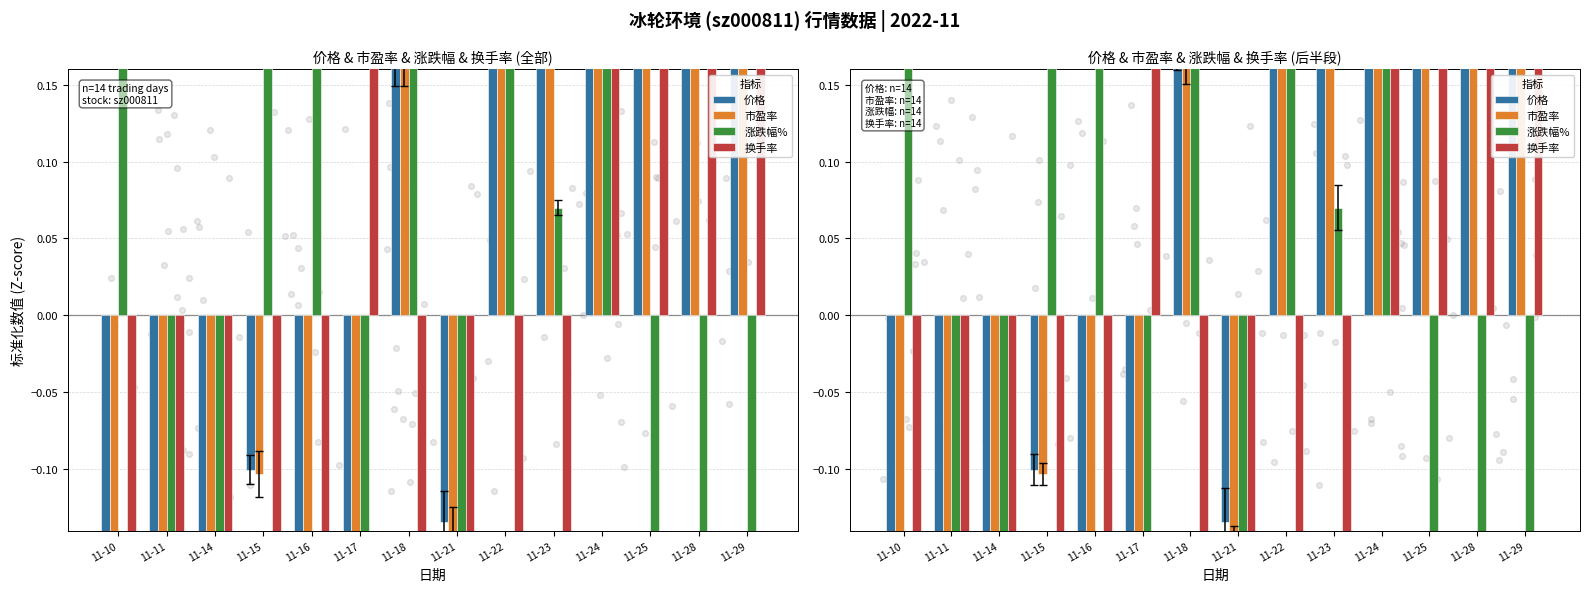

Which series contains the highest Y value?

换手率